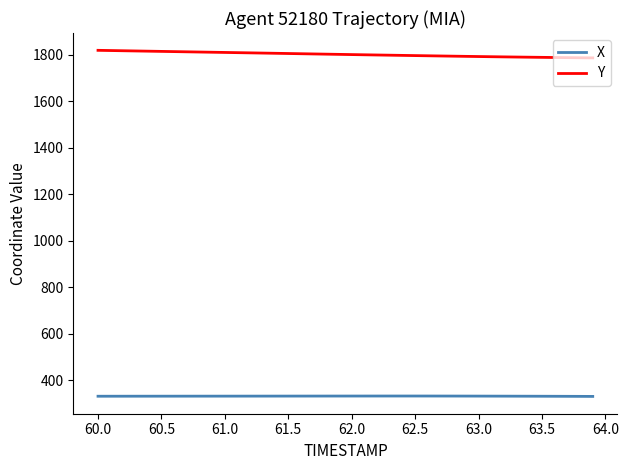

How many values in the X series exceed 331?

36